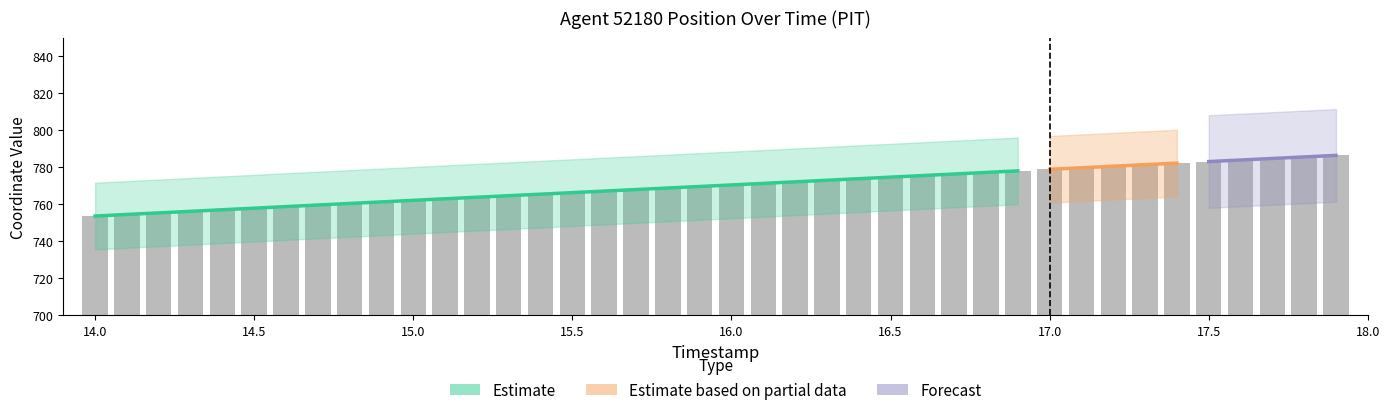

What is the label of the 30th bar from the left?

16.9